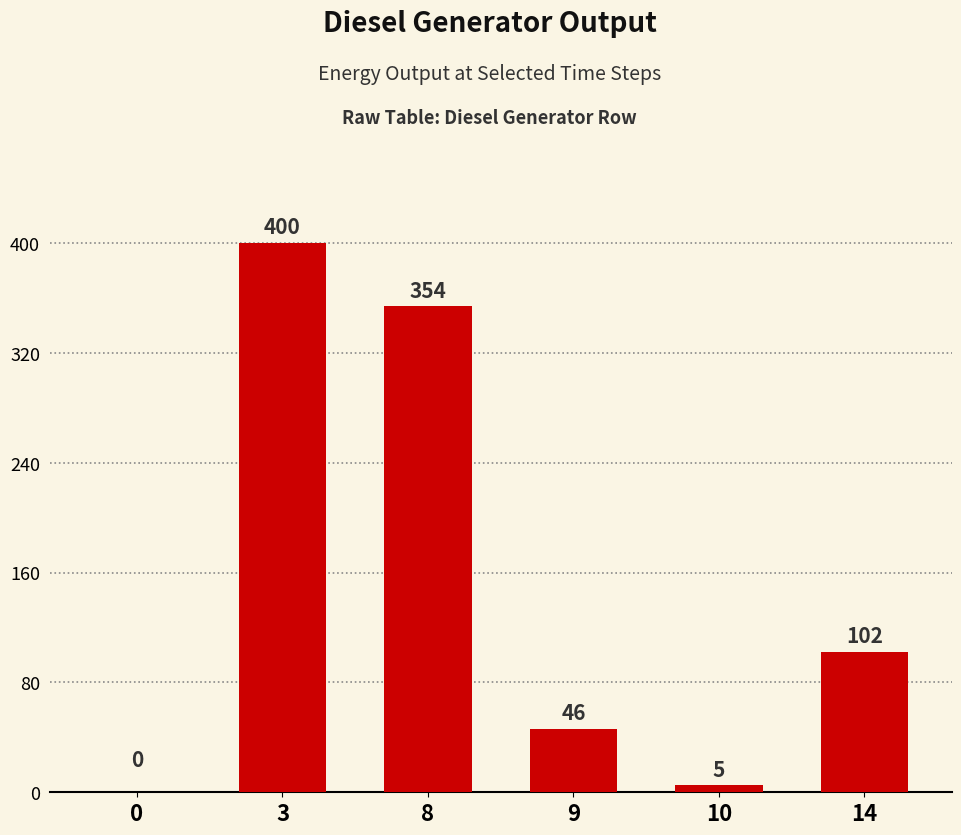

What is the approximate value at 9, to the nearest 10?

50